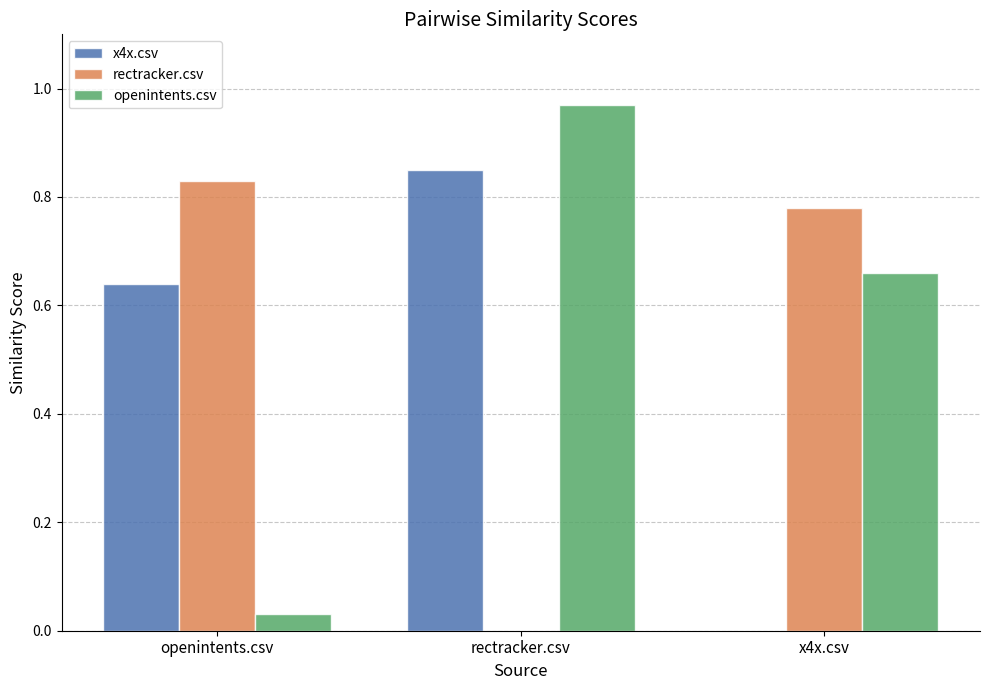

Is the value of rectracker.csv at openintents.csv greater than the value of x4x.csv at x4x.csv?

Yes